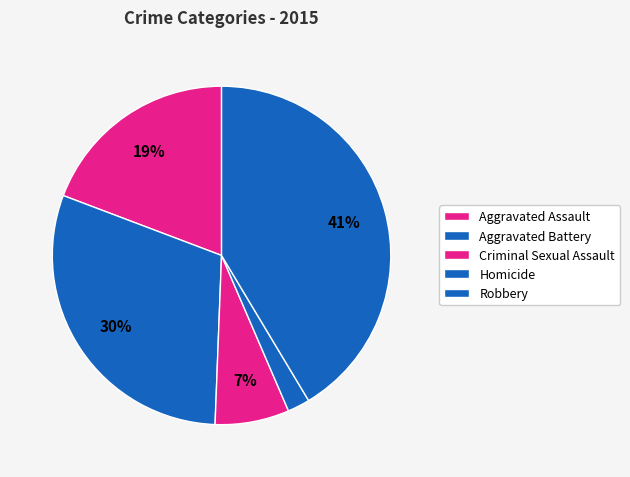

To the nearest percent, what is the combined percentage of Aggravated Battery and Homicide?

32%